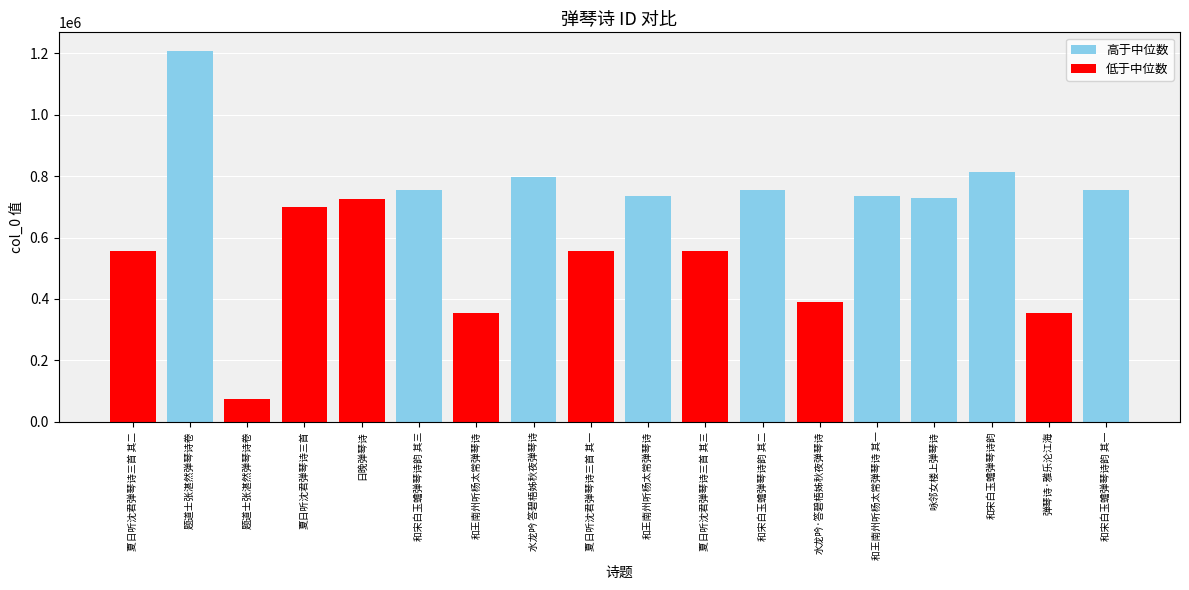

What is the average value?

641308